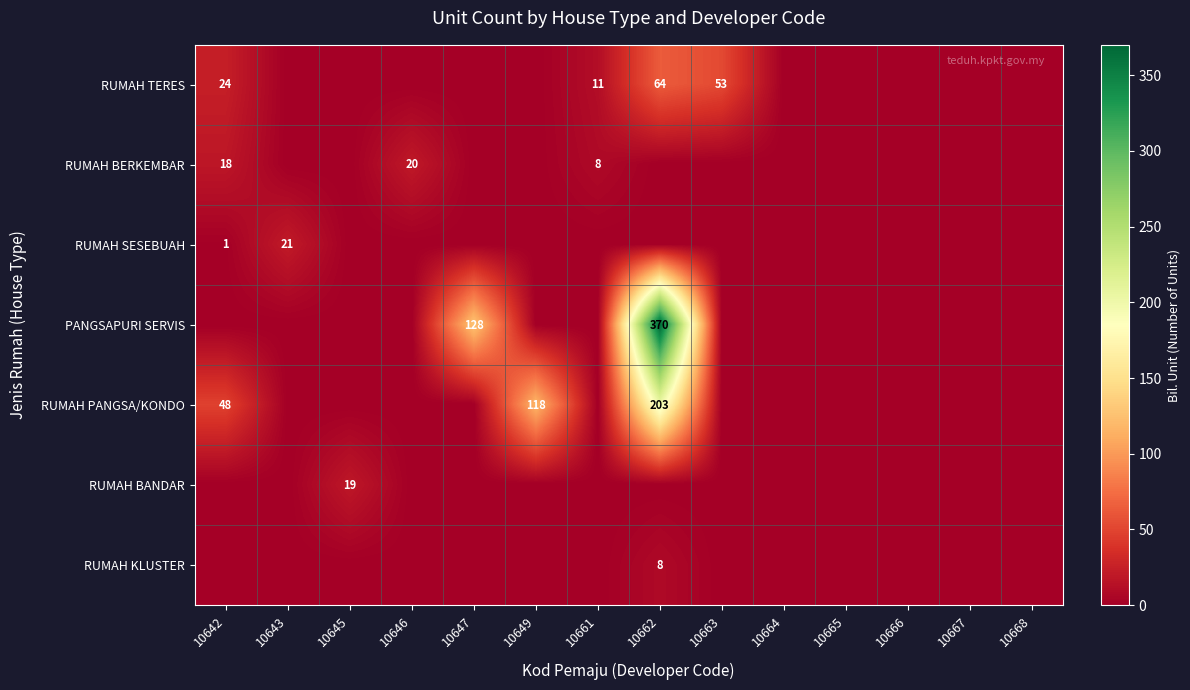

The PANGSAPURI SERVIS series shows 370 at 10662. True or false?

True